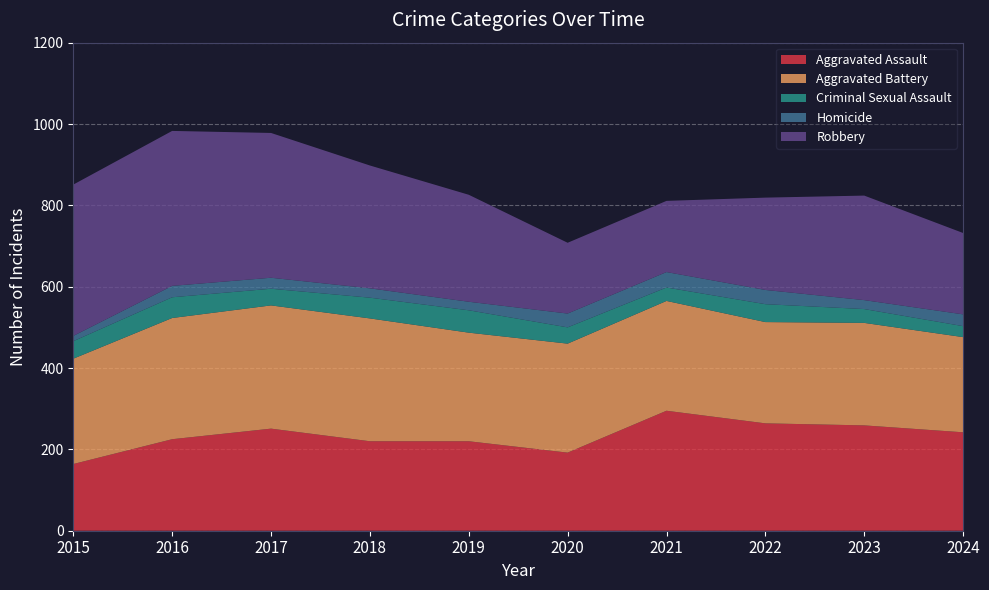

Reading right to left, extract all data points from this chart.

Aggravated Assault: 242	259	264	295	192	220	220	251	225	164
Aggravated Battery: 234	252	249	270	268	267	302	303	298	259
Criminal Sexual Assault: 27	34	44	33	40	55	51	41	51	43
Homicide: 29	22	35	38	34	21	23	27	28	13
Robbery: 200	257	227	175	174	263	302	356	381	372